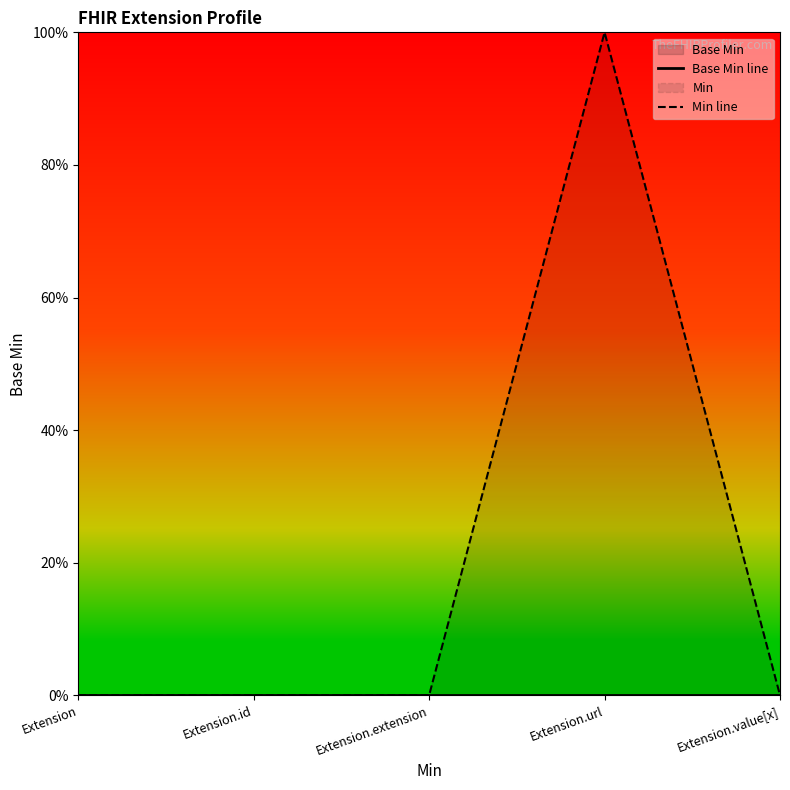

At Extension.extension, list the series in order from largest to smallest.

Base Min line, Min line